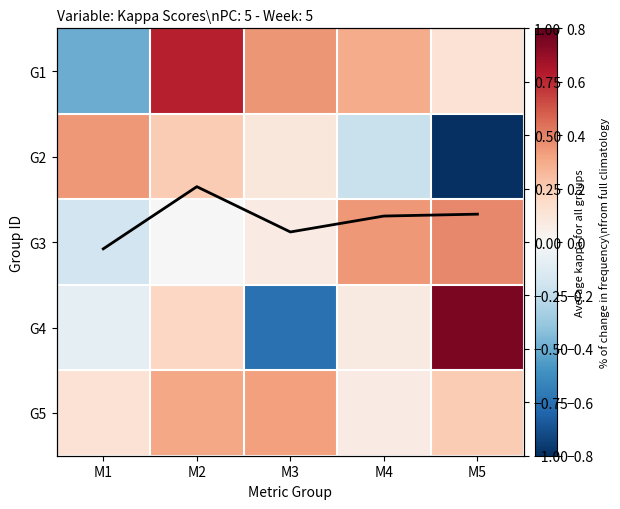

What is the smallest value displayed?

-0.8